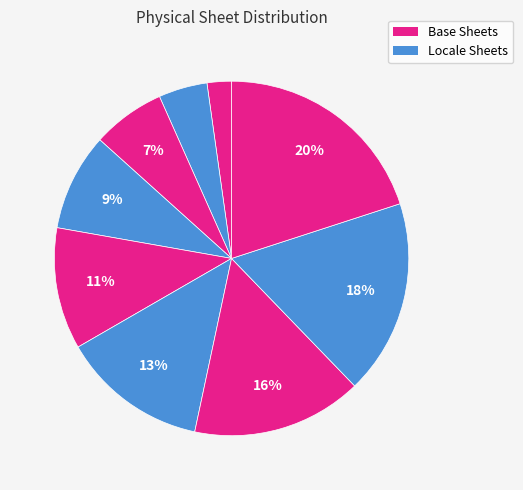

How many slices are in this pie chart?

9